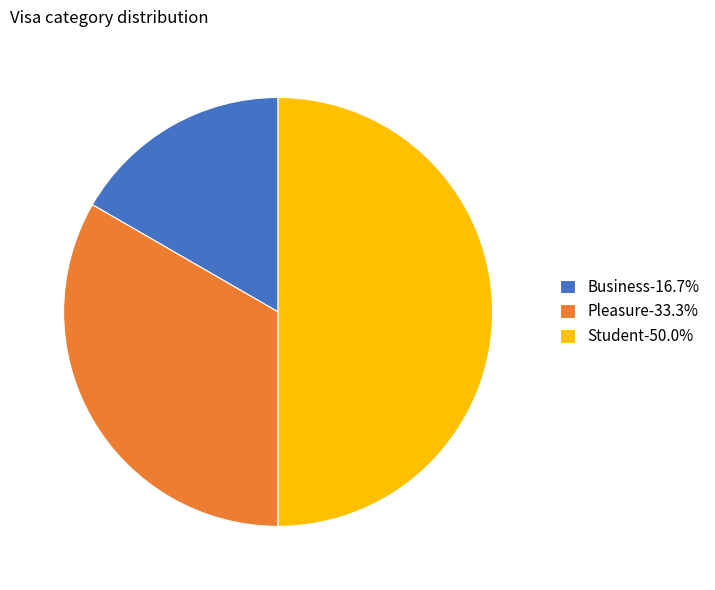

Is it true that Student is 50% of the pie?

True